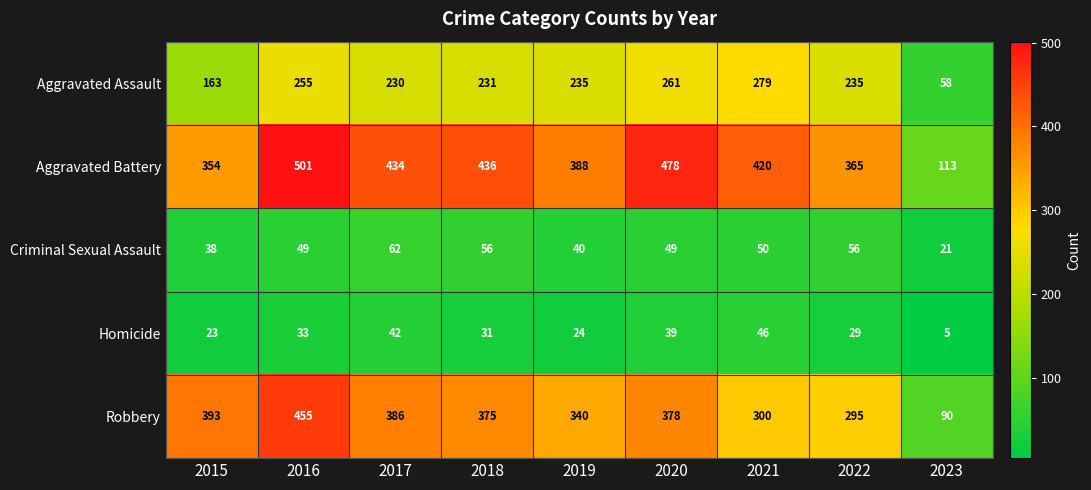

Between 2015 and 2022, which series saw the biggest shift?

Robbery